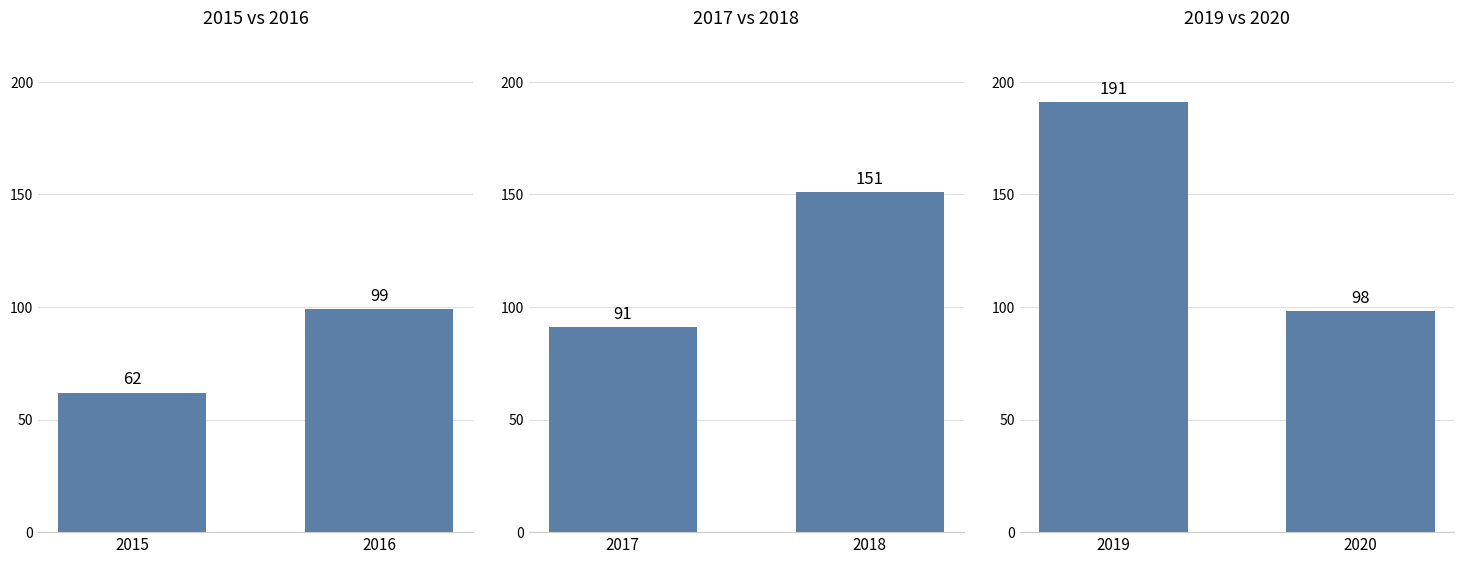

What is the average value of the 2019 vs 2020 series?

144